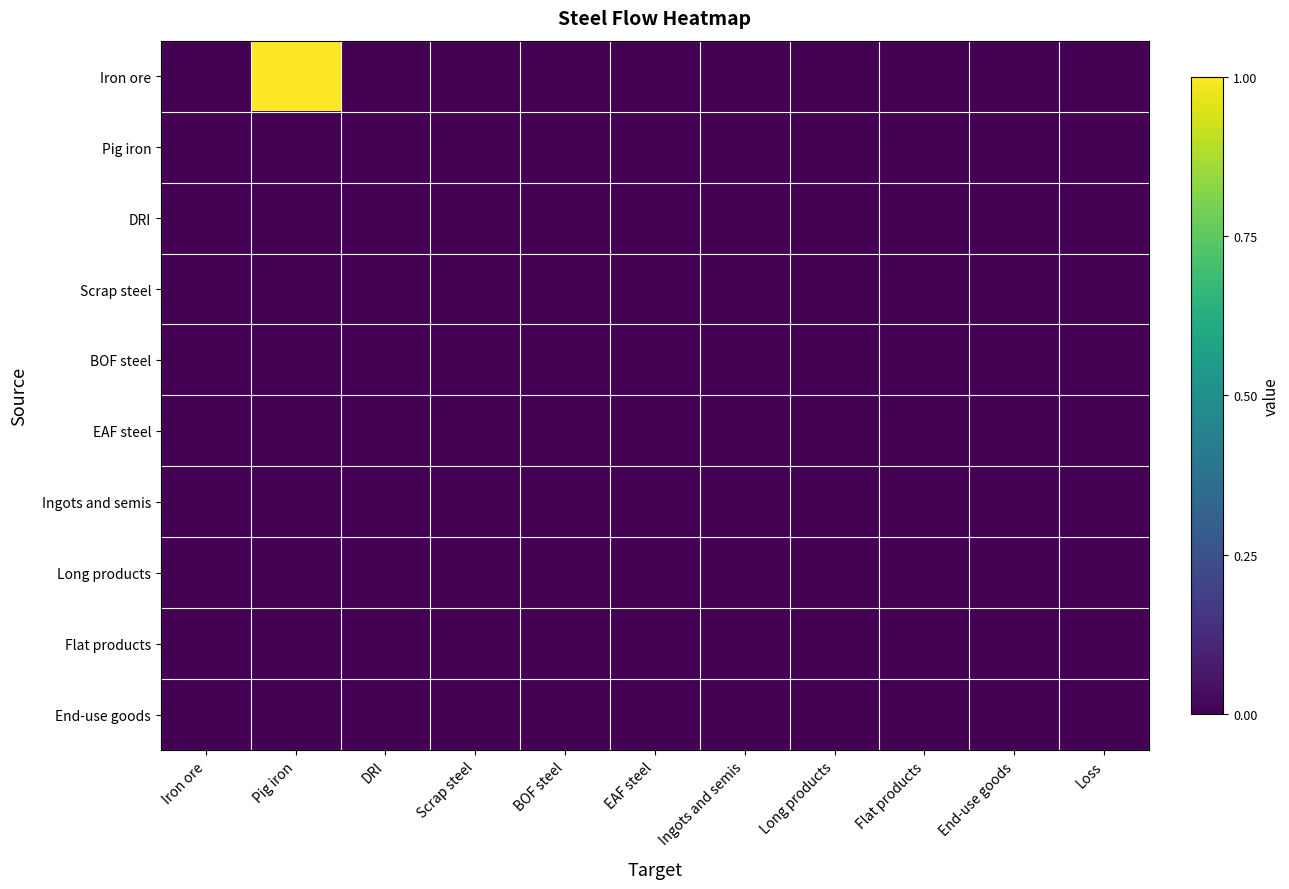

At Pig iron, list the series in order from largest to smallest.

Iron ore, Pig iron, DRI, Scrap steel, BOF steel, EAF steel, Ingots and semis, Long products, Flat products, End-use goods